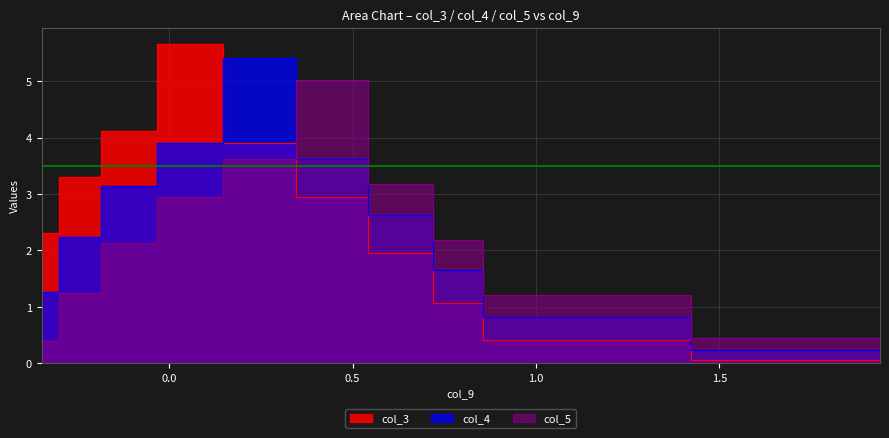

What is the value of the col_4 point at the 9th from the left?

0.8